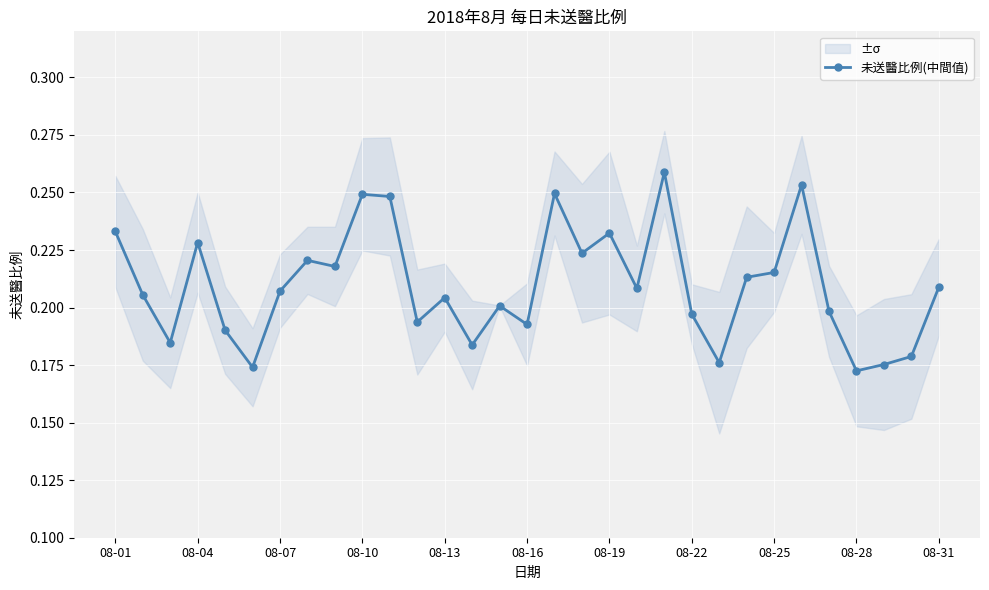

At which category does 未送醫比例(中間值) reach its first local peak?

08-04